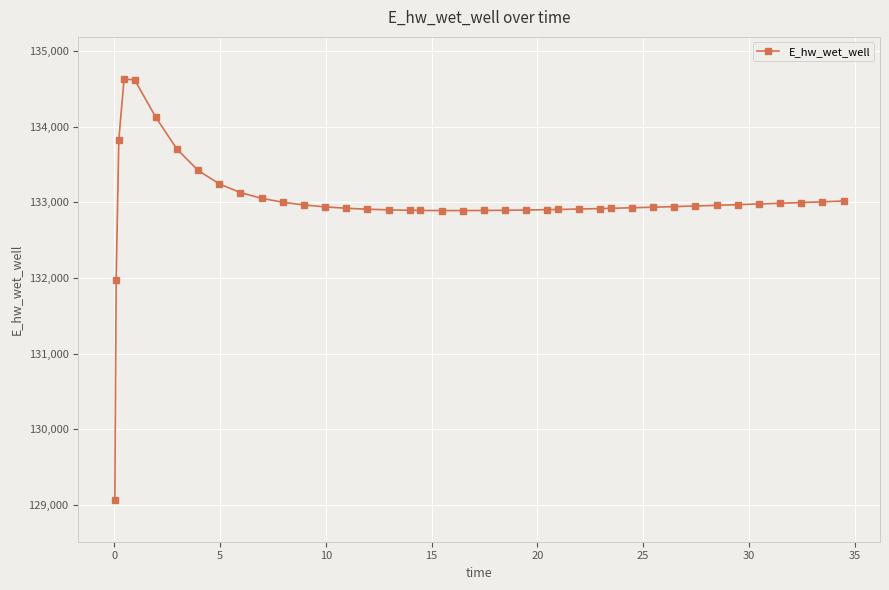

How many categories are shown in the chart?

40